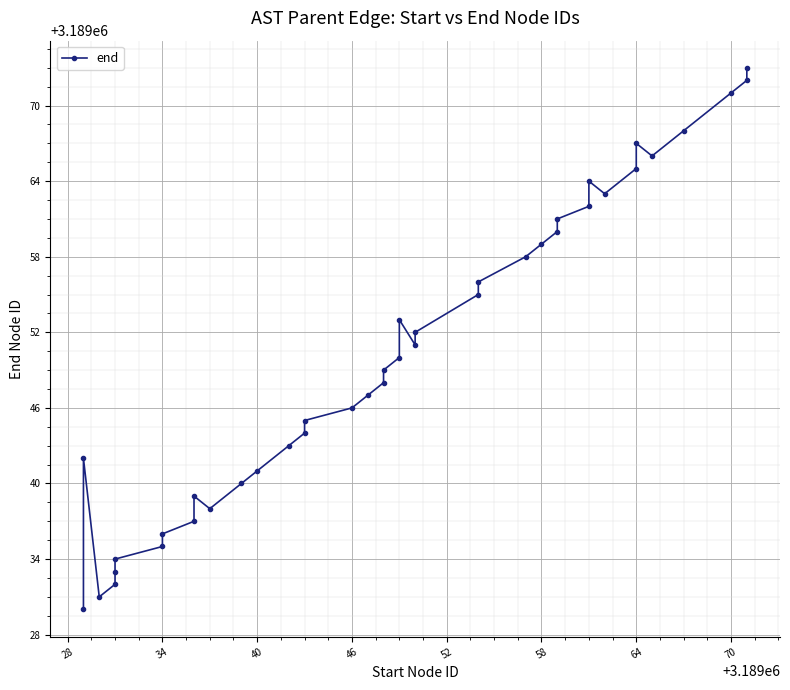

What is the average value?

3189050